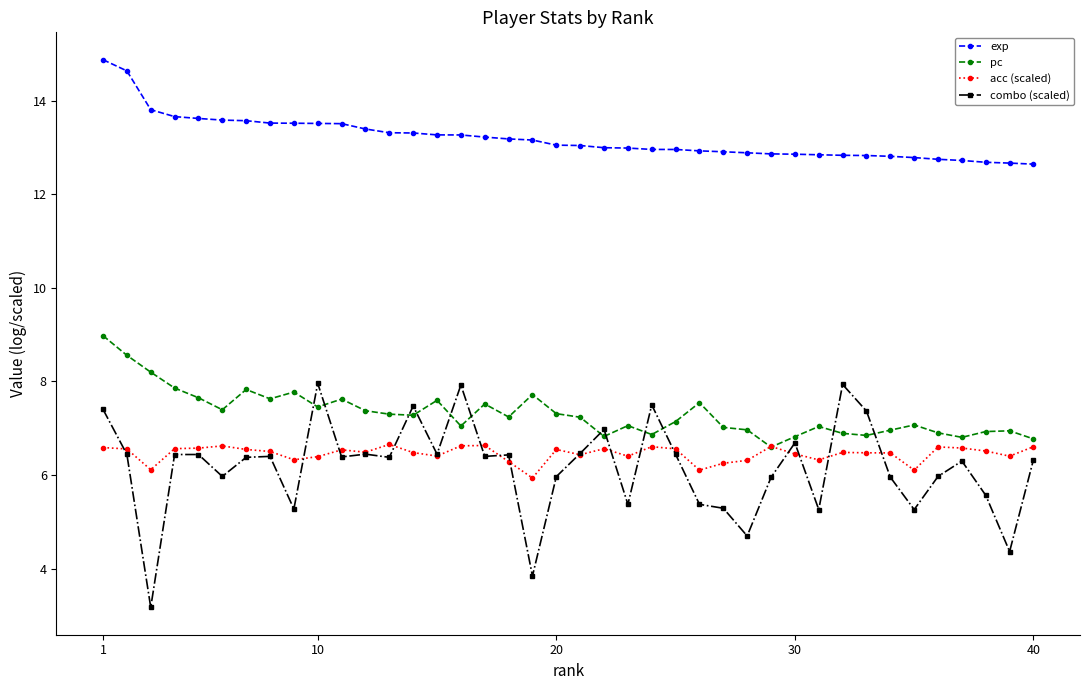

What is the maximum value shown in the chart?

14.9